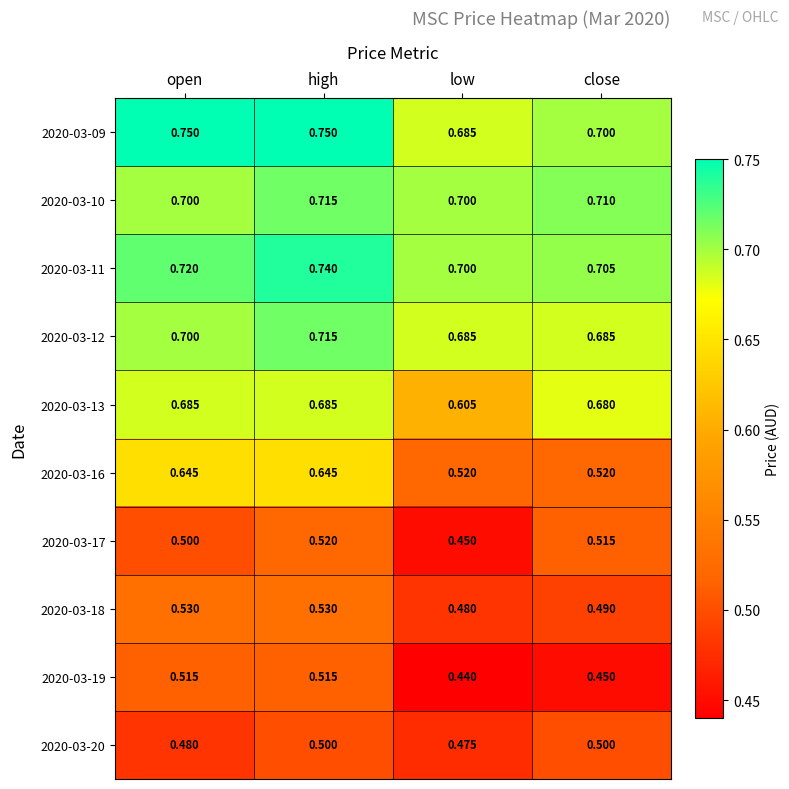

List the labels in order of 2020-03-17 value, smallest first.

low, open, close, high